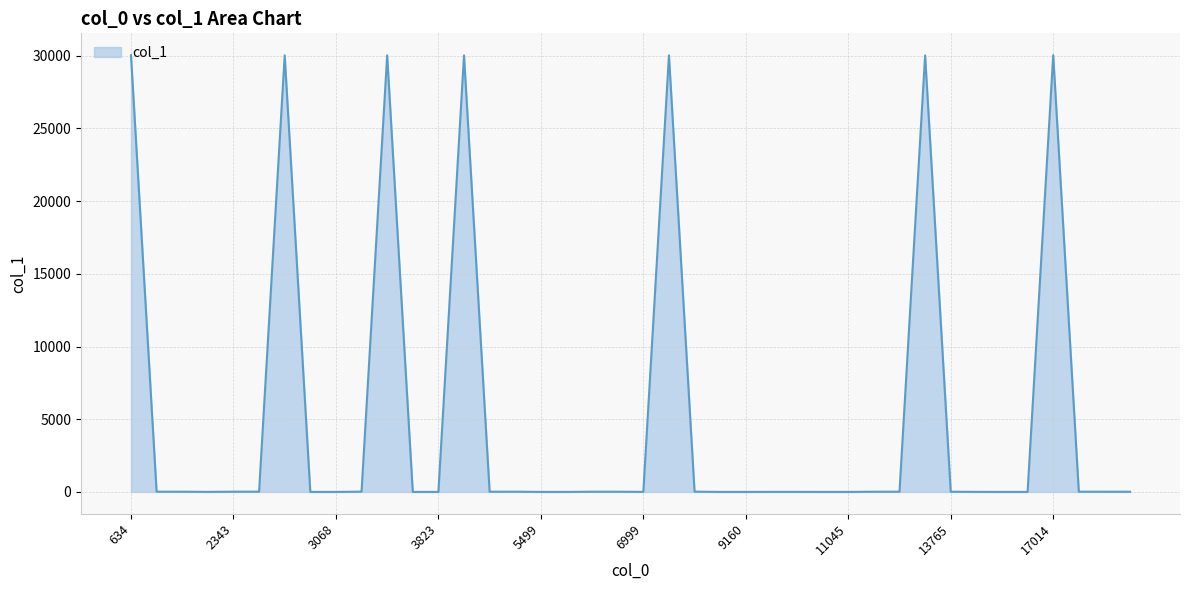

What is the maximum value shown in the chart?

30037